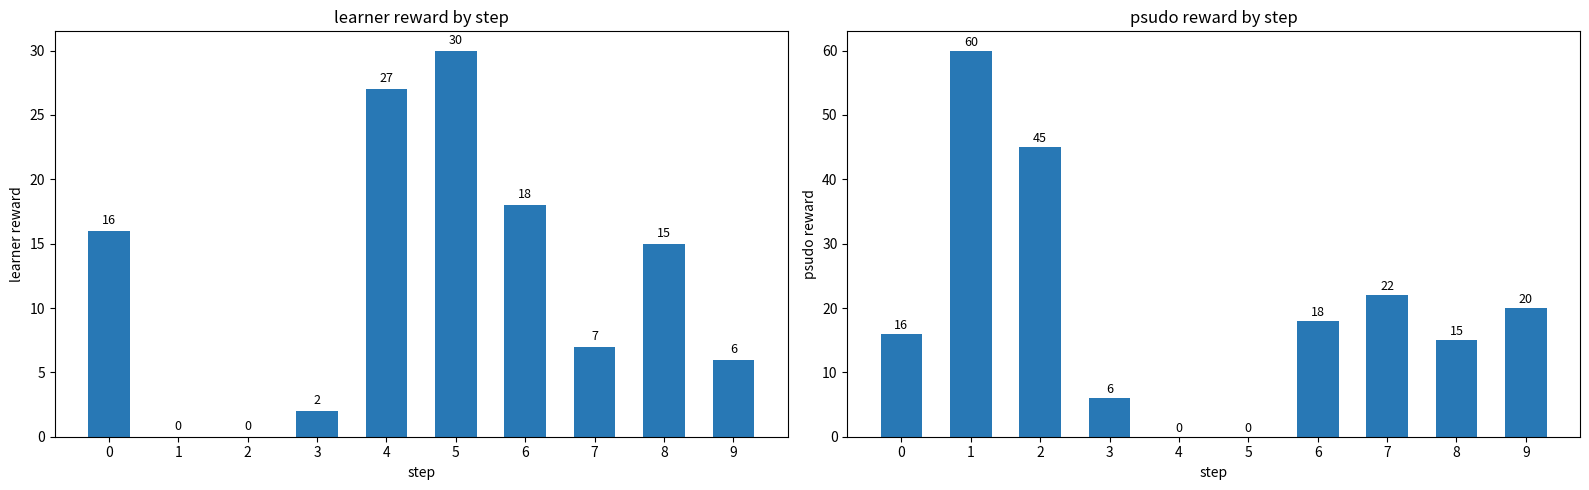

Which series has the largest total across all categories?

psudo reward